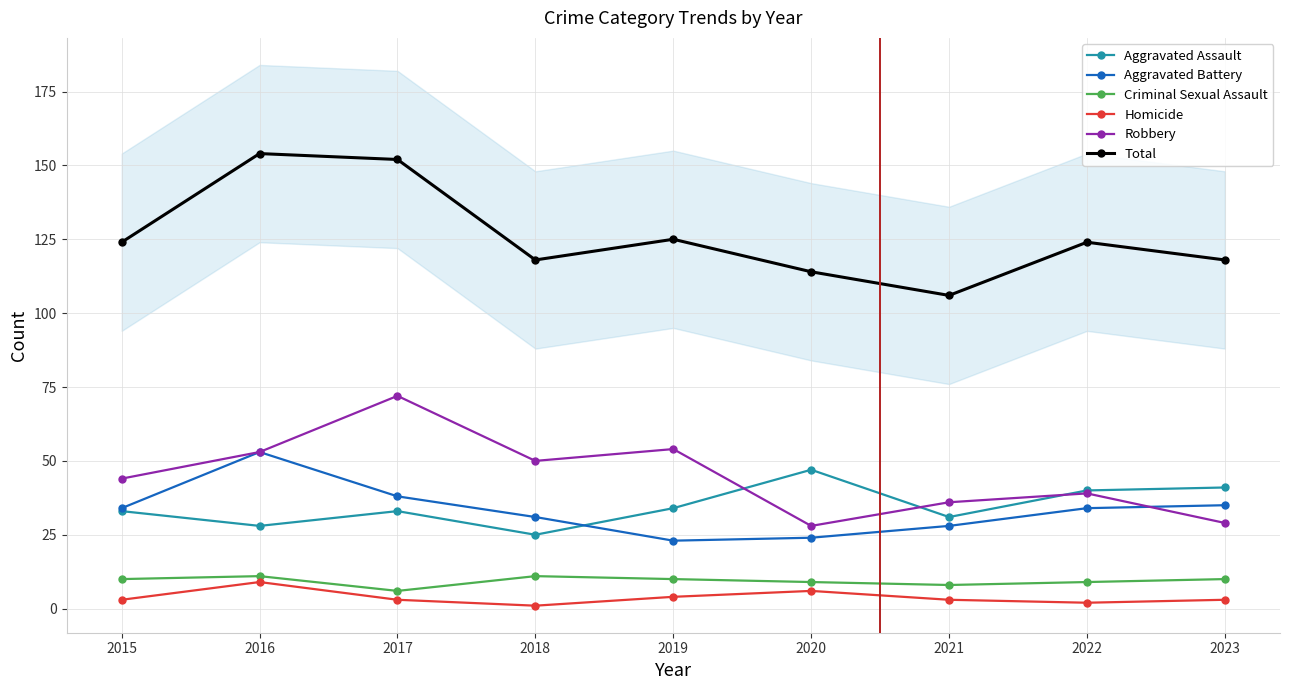

What is the value of the Total point at the 2nd from the left?

154